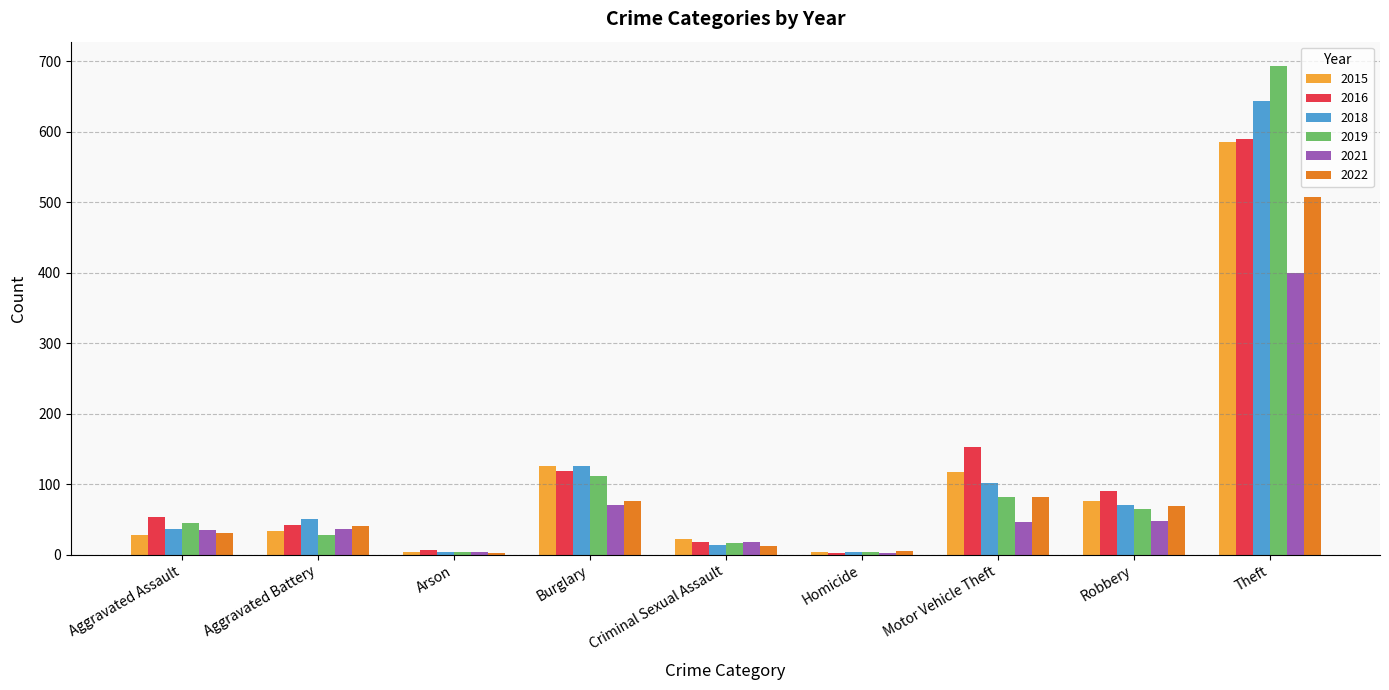

Is it true that 2022 equals 43 at Robbery?

False